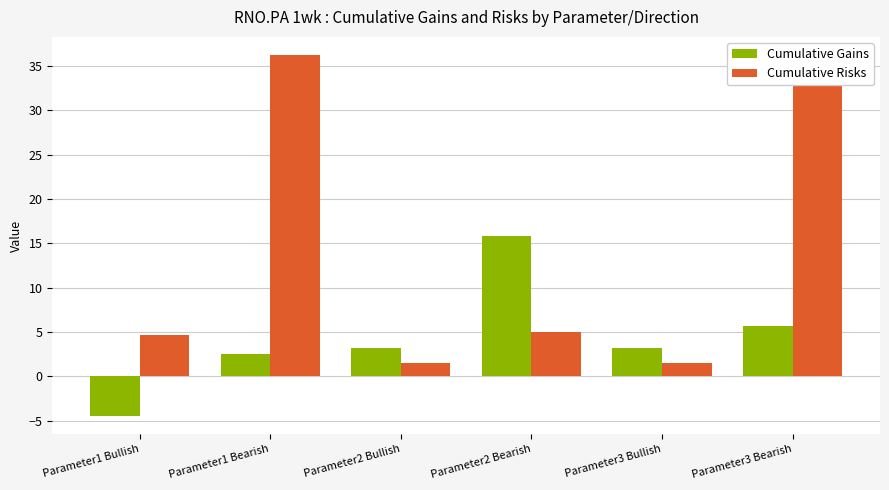

What is the value of the Cumulative Gains bar at the 3rd from the left?

3.2